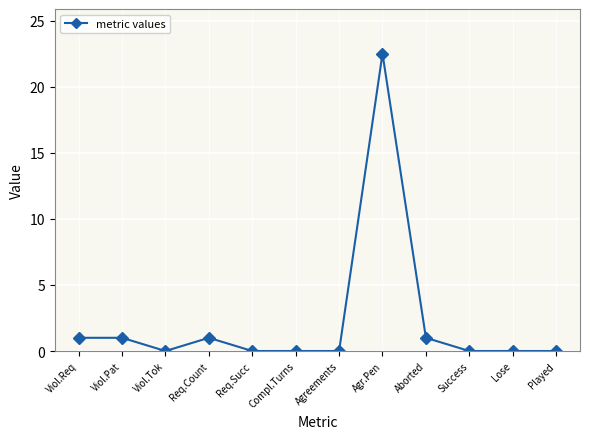

What is the difference between the second highest and second lowest values?

1.0